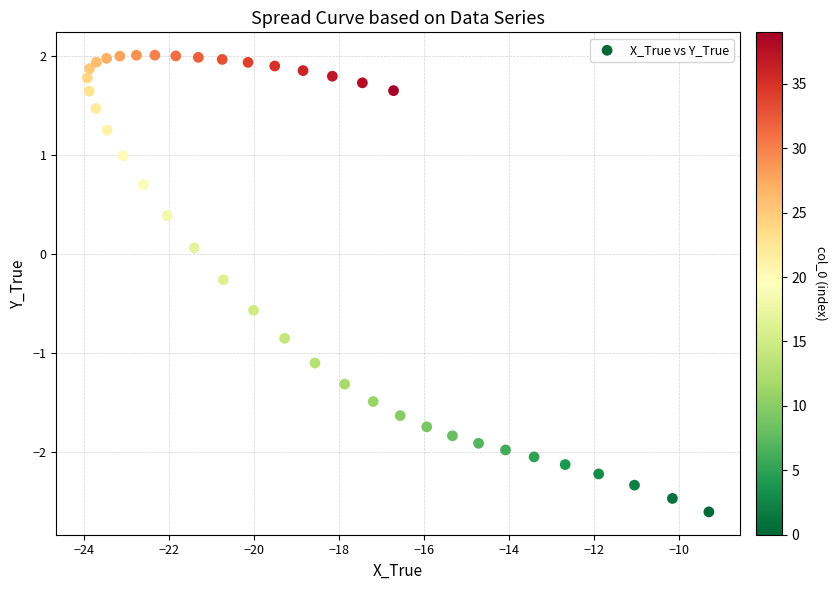

What is the range of X values (max minus min)?

14.6